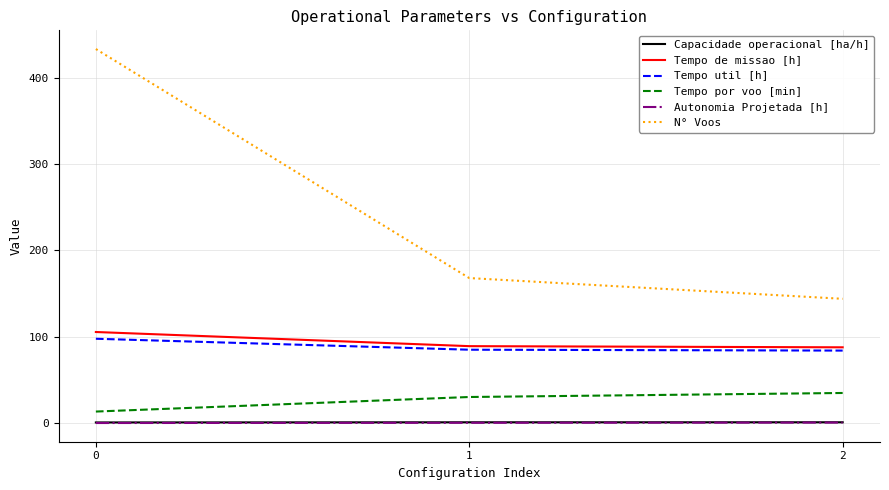

What is the difference between the N° Voos values at 2 and 0?

289.0